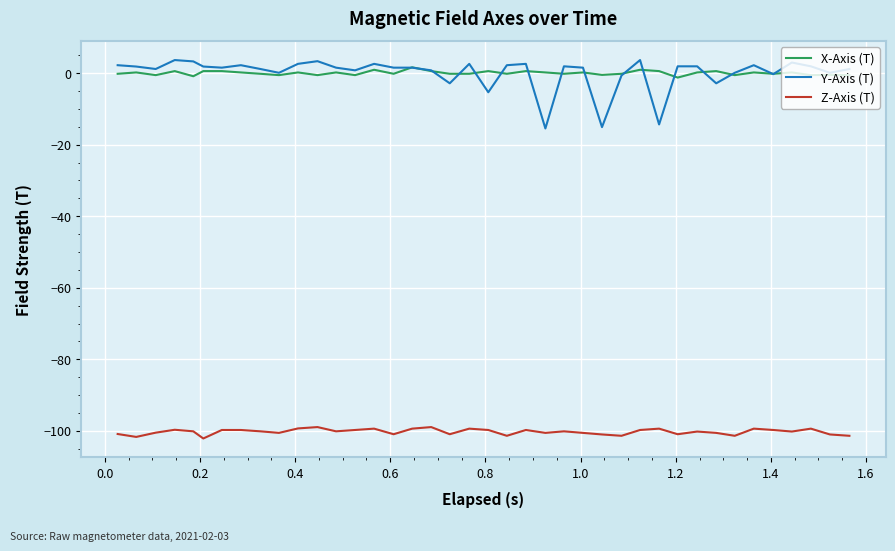

What is the minimum value for Z-Axis (T)?

-102.1